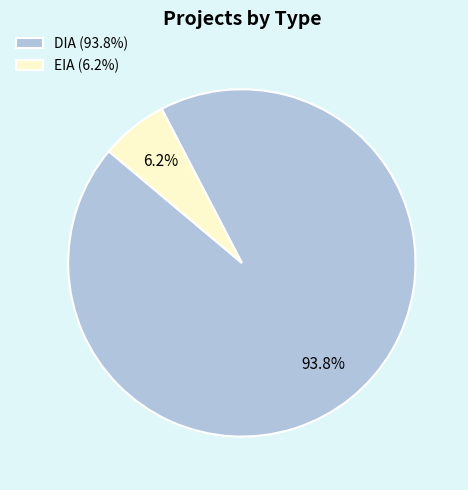

Does DIA represent more than half of the total?

Yes